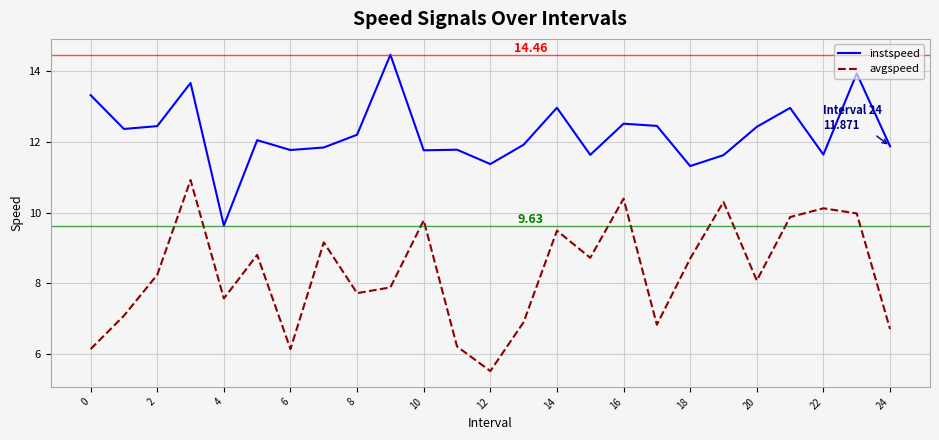

What is the difference between the maximum and minimum values in the avgspeed series?

5.4